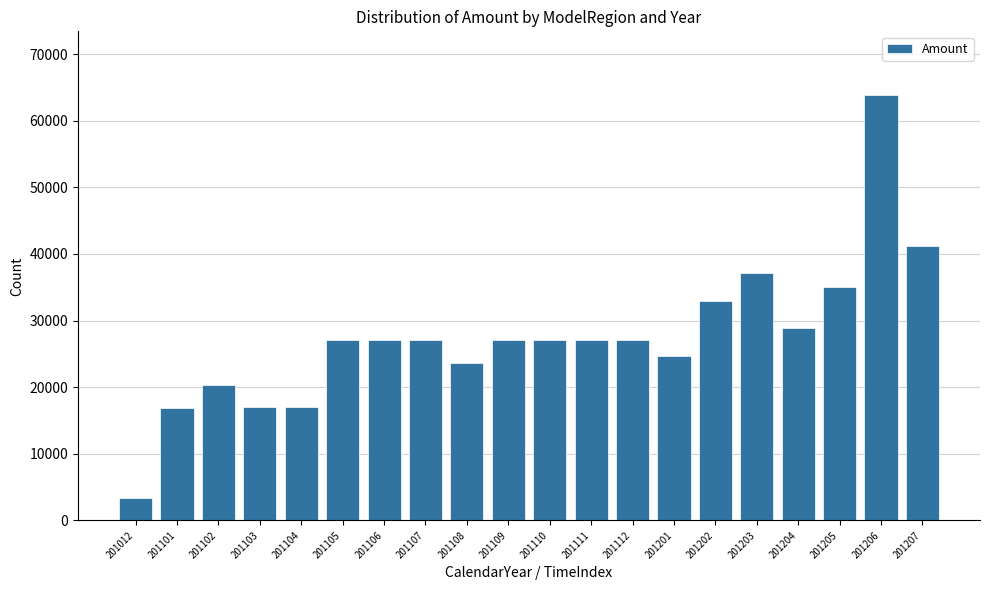

The chart shows a value of 16950.0 at 201103. True or false?

True